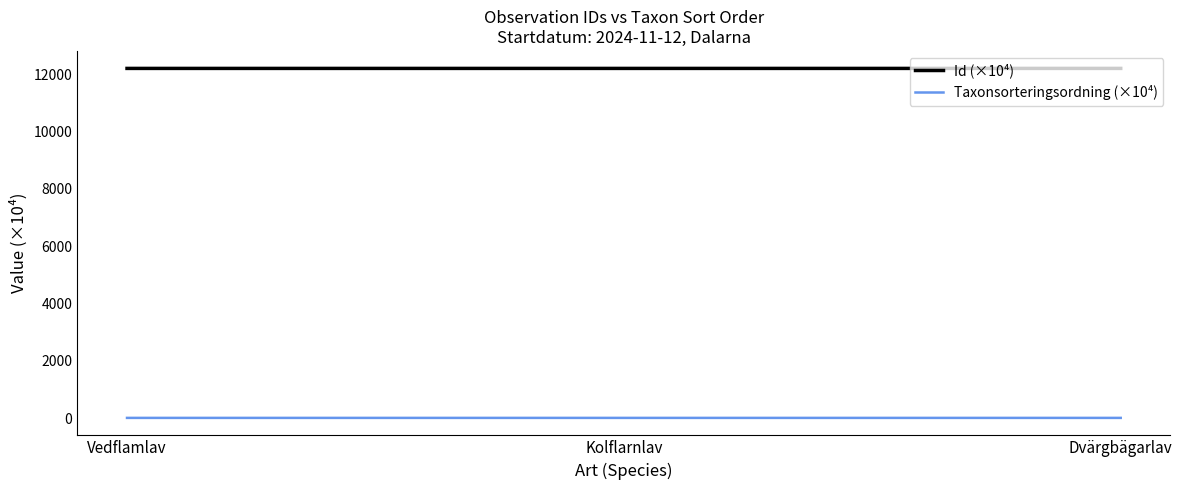

The value of Id (×10⁴) at Kolflarnlav is 20137.0. True or false?

False